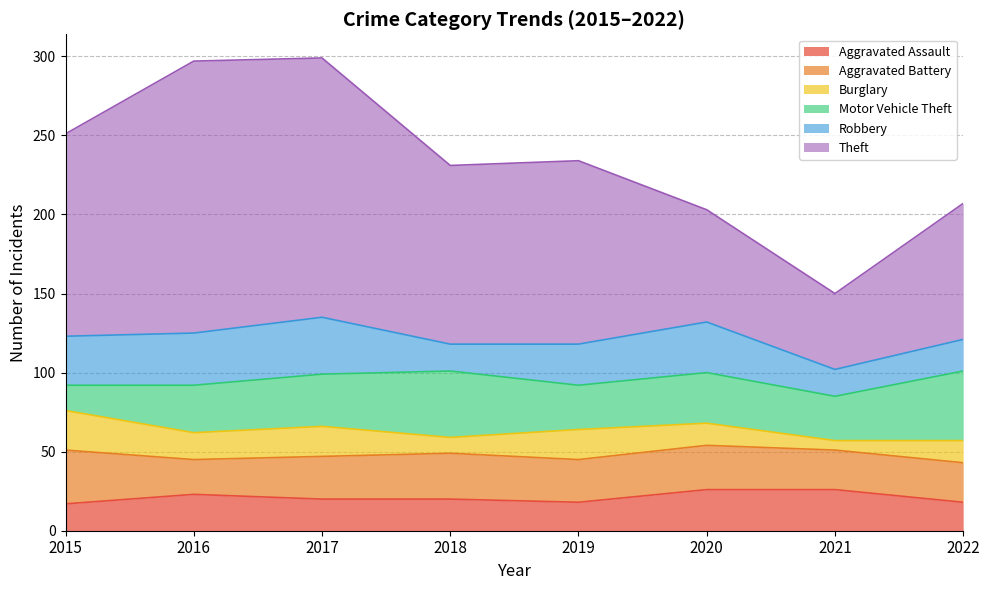

Reading left to right, what are all the values shown in this chart?

Aggravated Assault: 17	23	20	20	18	26	26	18
Aggravated Battery: 34	22	27	29	27	28	25	25
Burglary: 25	17	19	10	19	14	6	14
Motor Vehicle Theft: 16	30	33	42	28	32	28	44
Robbery: 31	33	36	17	26	32	17	20
Theft: 128	172	164	113	116	71	48	86